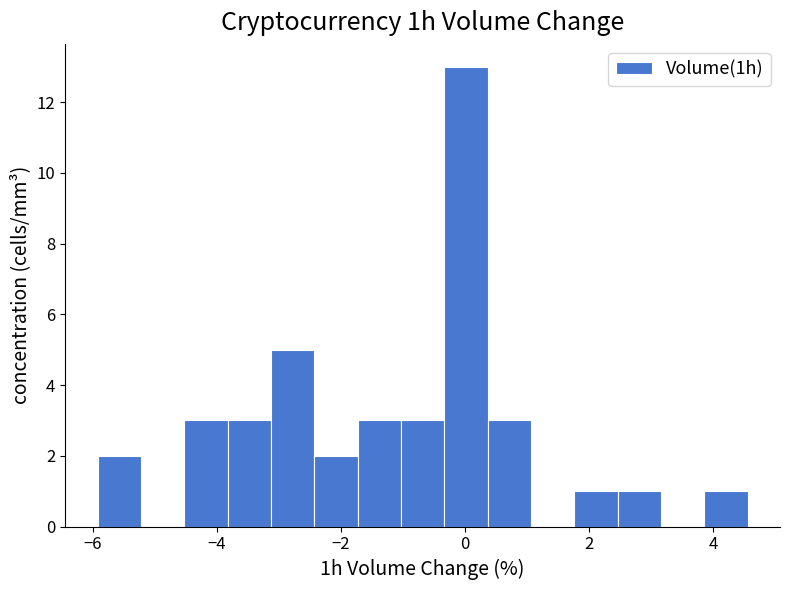

Around what value on the x-axis is the tallest bar? Give the approximate position of its centre, as read against the axis.

0.0